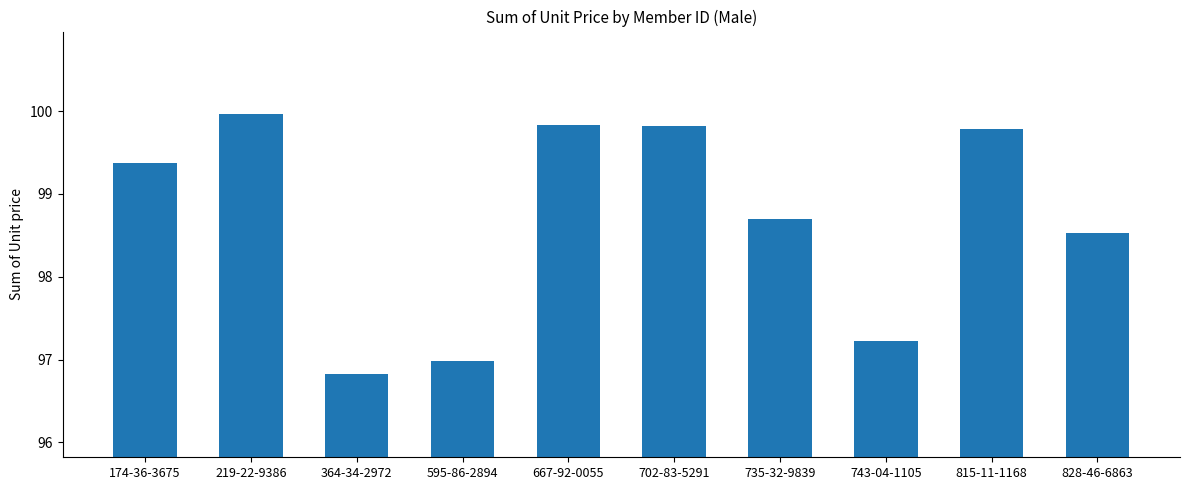

Reading left to right, extract all data points from this chart.

174-36-3675=99.4	219-22-9386=100.0	364-34-2972=96.8	595-86-2894=97.0	667-92-0055=99.8	702-83-5291=99.8	735-32-9839=98.7	743-04-1105=97.2	815-11-1168=99.8	828-46-6863=98.5